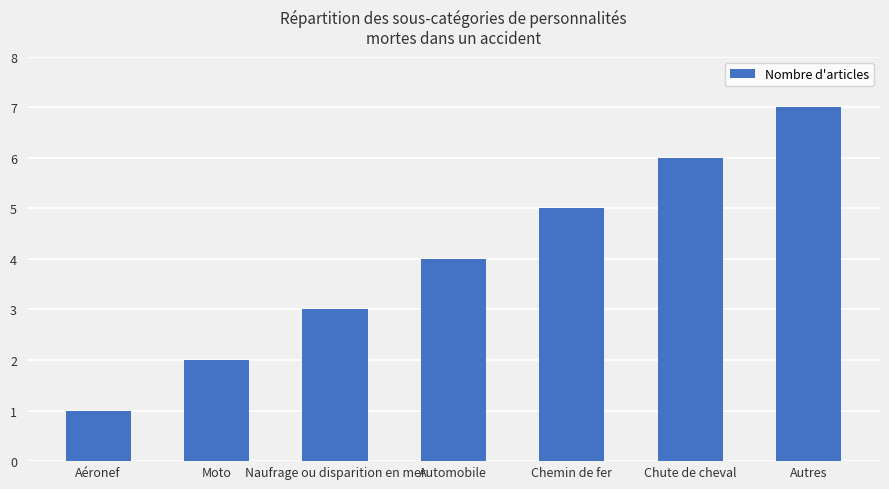

Does the chart contain any negative values?

No